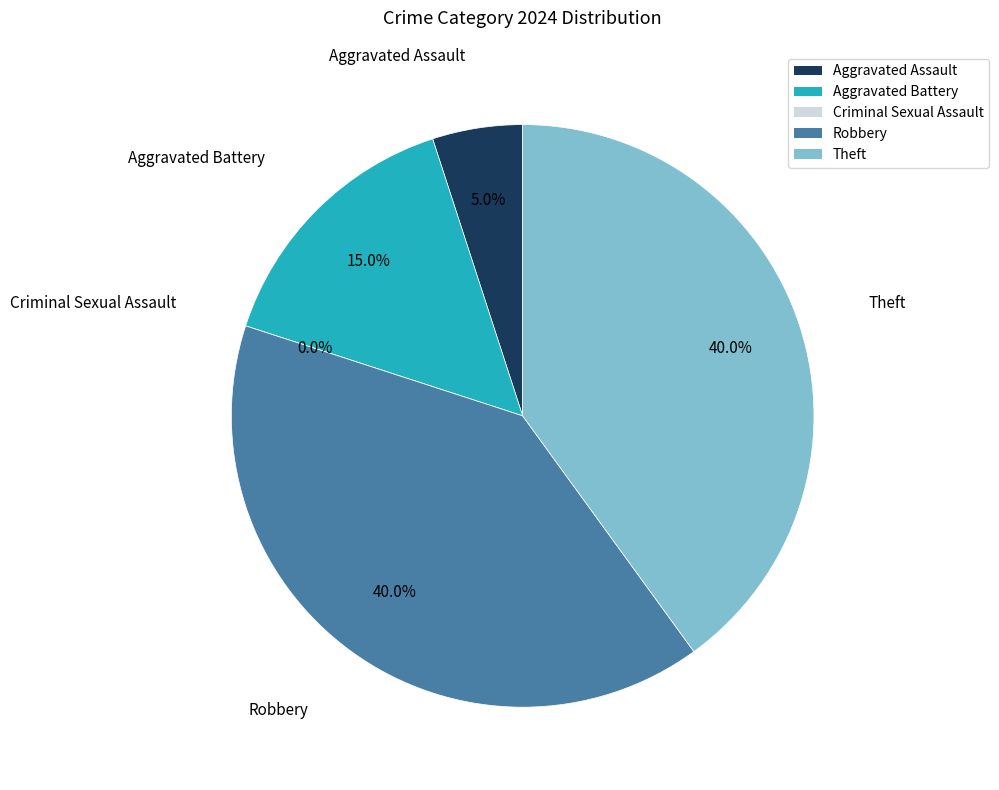

To the nearest percent, what is the difference between the largest and smallest slice percentages?

40%